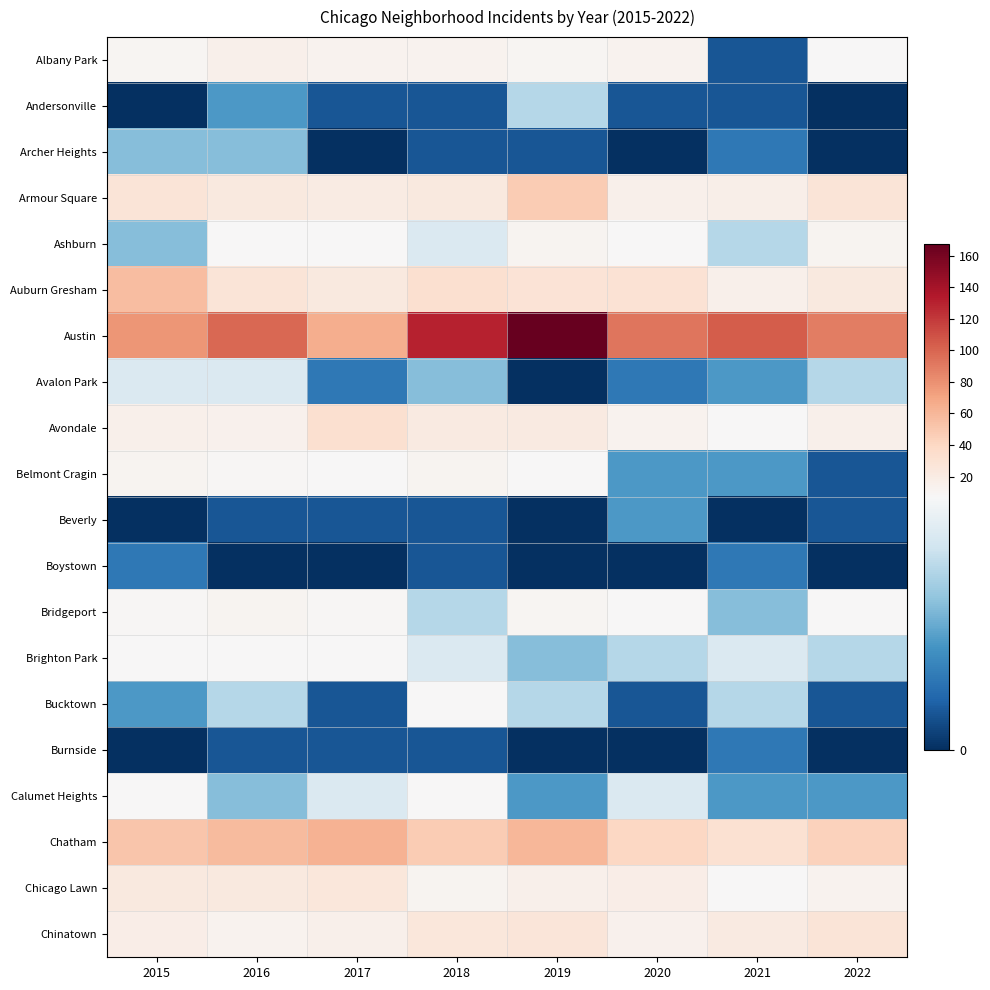

Rank the series by their maximum value, from highest to lowest.

Austin, Chatham, Auburn Gresham, Armour Square, Avondale, Chinatown, Chicago Lawn, Albany Park, Ashburn, Belmont Cragin, Bridgeport, Brighton Park, Calumet Heights, Bucktown, Avalon Park, Andersonville, Archer Heights, Beverly, Boystown, Burnside